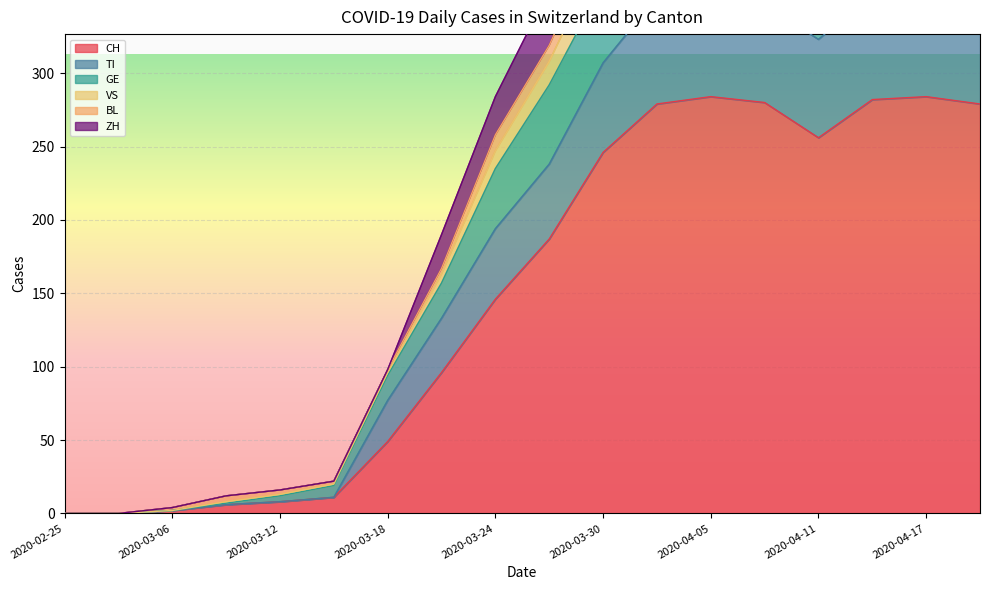

How many lines are shown in the chart?

6